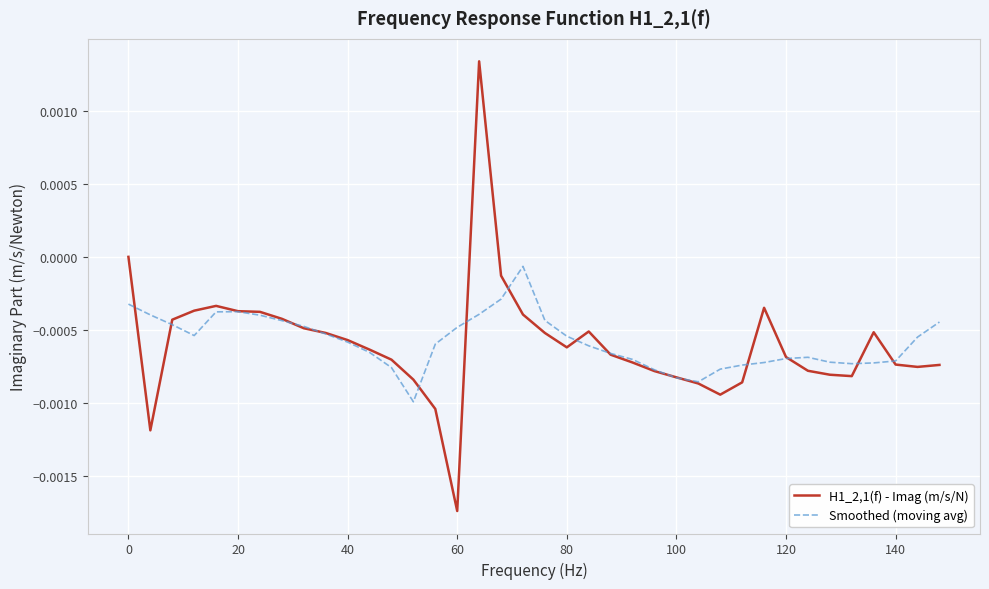

Which series has the largest range (max minus min)?

H1_2,1(f) - Imag (m/s/N)